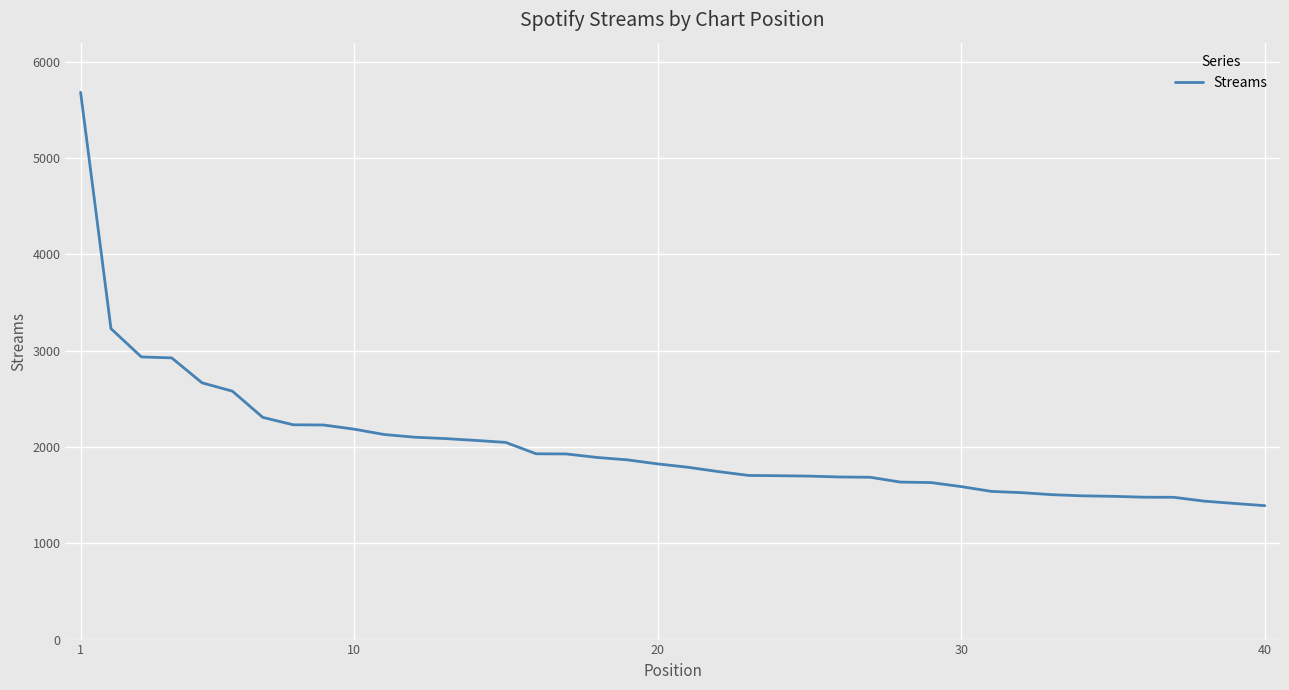

What is the difference between the maximum and minimum values?

4293